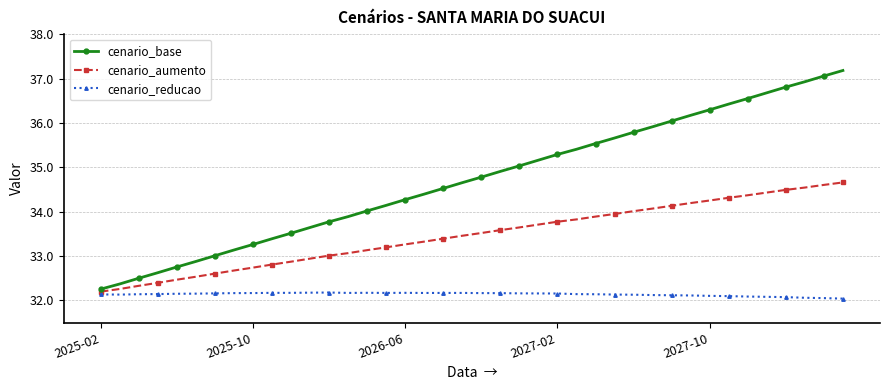

Rank the series by their maximum value, from highest to lowest.

cenario_base, cenario_aumento, cenario_reducao